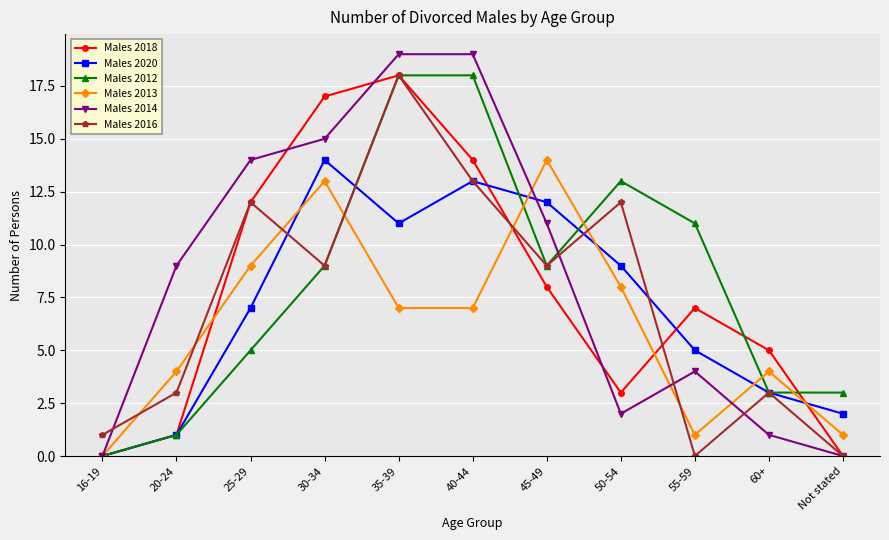

What is the label of the 8th point from the left?

50-54